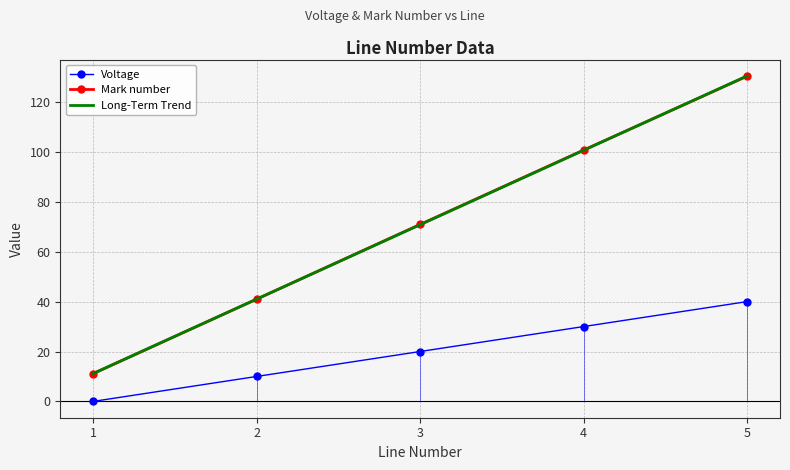

The Voltage series shows 34.7 at 3. True or false?

False